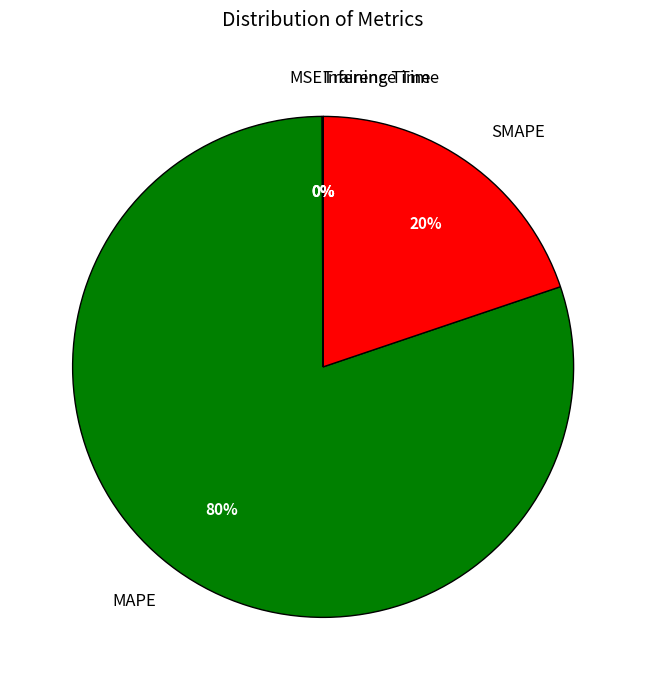

Is it true that SMAPE is 20% of the pie?

True